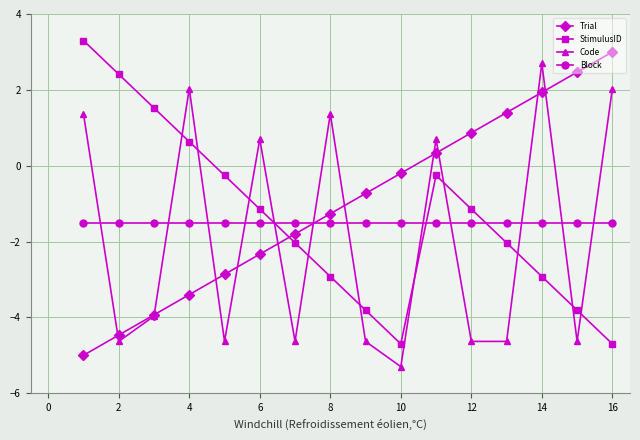

True or false: Code and StimulusID intersect in this chart.

True